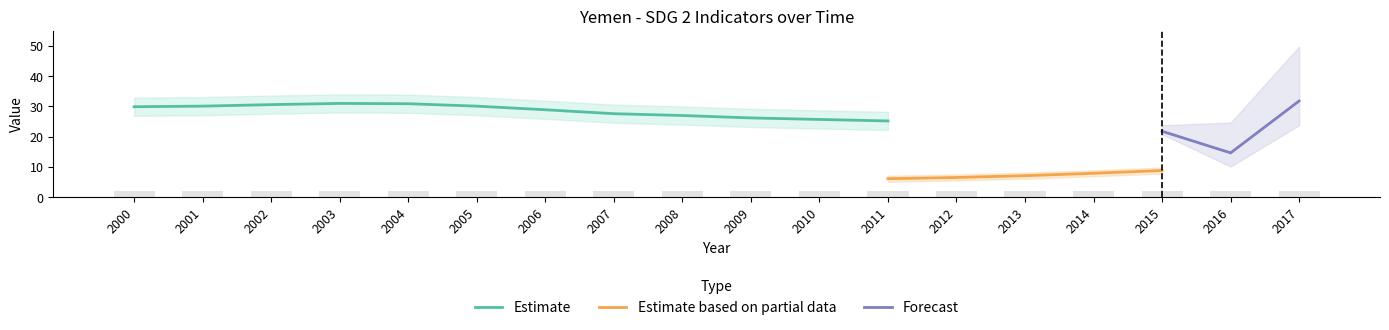

What is the minimum value for Estimate?

25.2